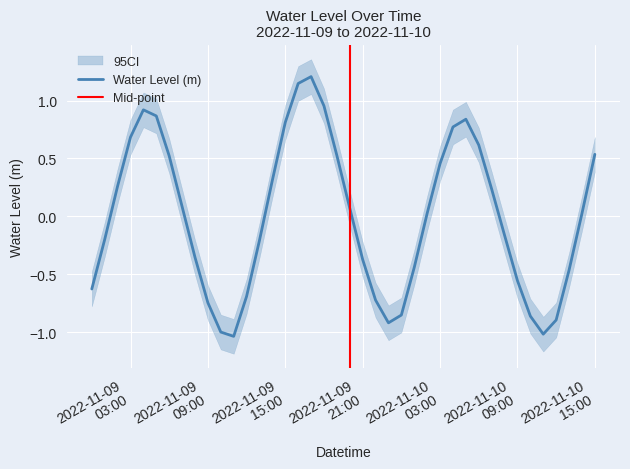

What is the label of the 9th point from the right?

2022-11-10 07:00:00